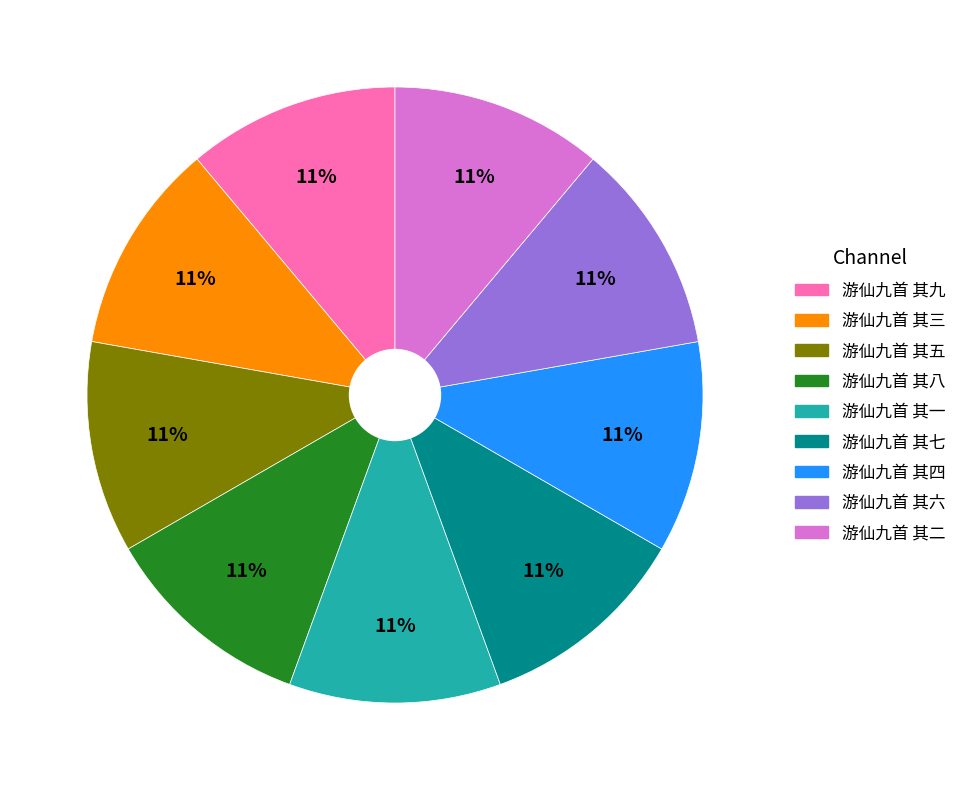

Combined, do 游仙九首 其六 and 游仙九首 其八 account for over 50%?

No